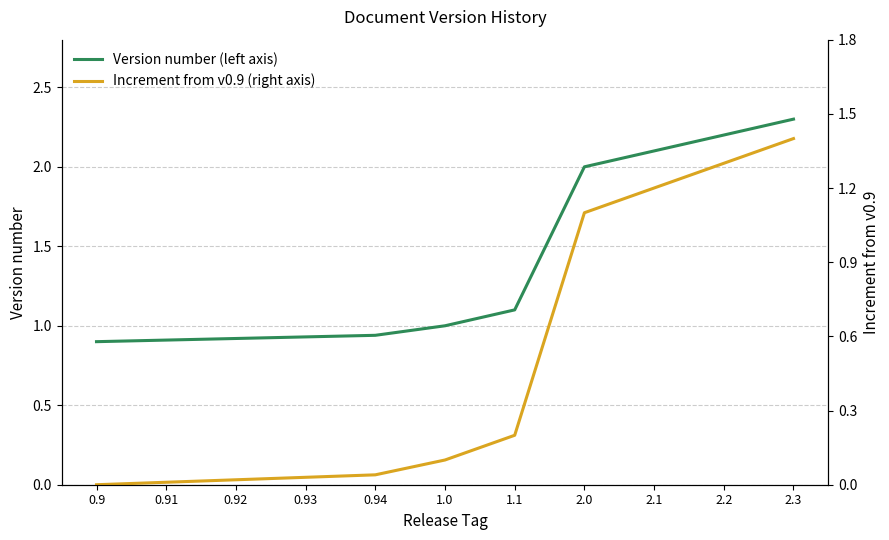

Reading left to right, extract all data points from this chart.

Version number (left axis): 0.9	0.9	0.9	0.9	0.9	1.0	1.1	2.0	2.1	2.2	2.3
Increment from v0.9 (right axis): 0.0	0.0	0.0	0.0	0.0	0.1	0.2	1.1	1.2	1.3	1.4